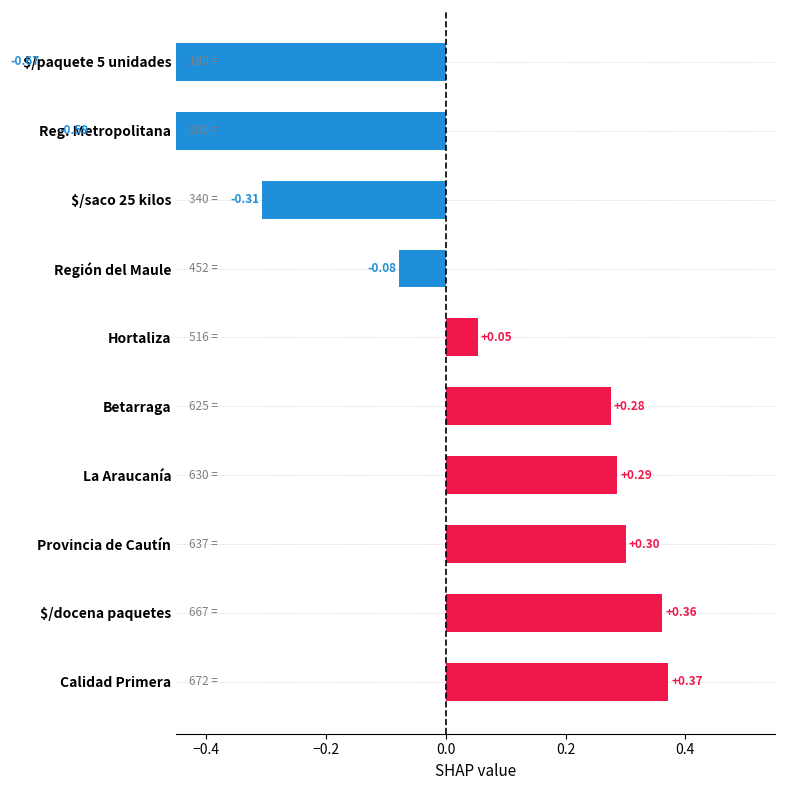

What is the minimum value shown in the chart?

-0.7